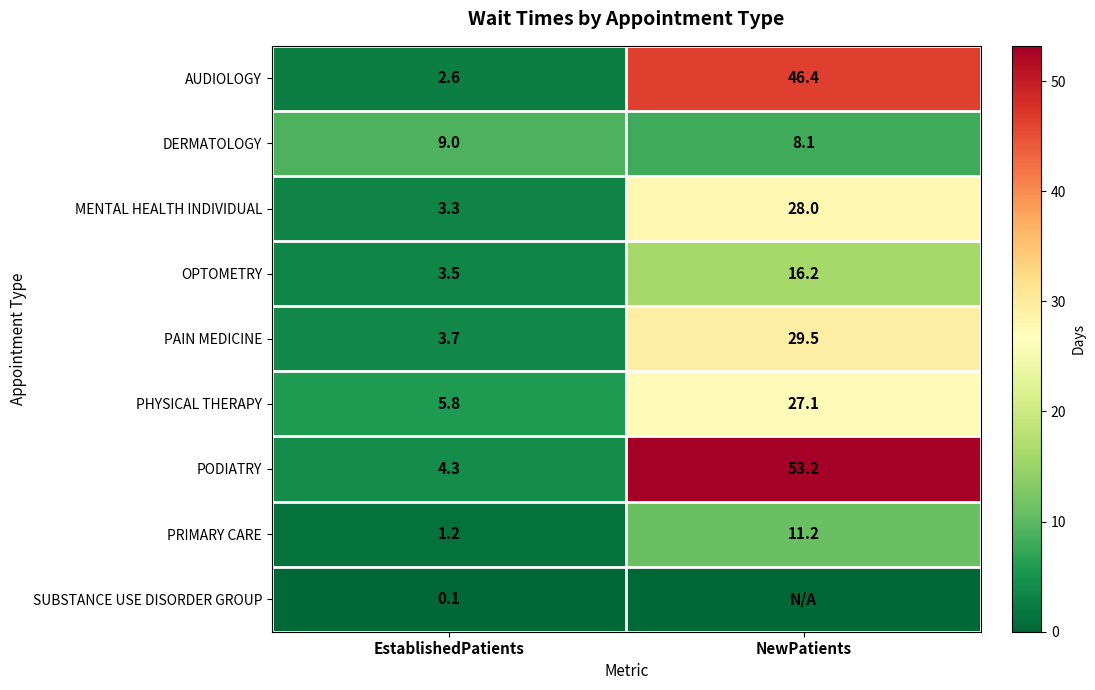

What is the maximum value for DERMATOLOGY?

9.0